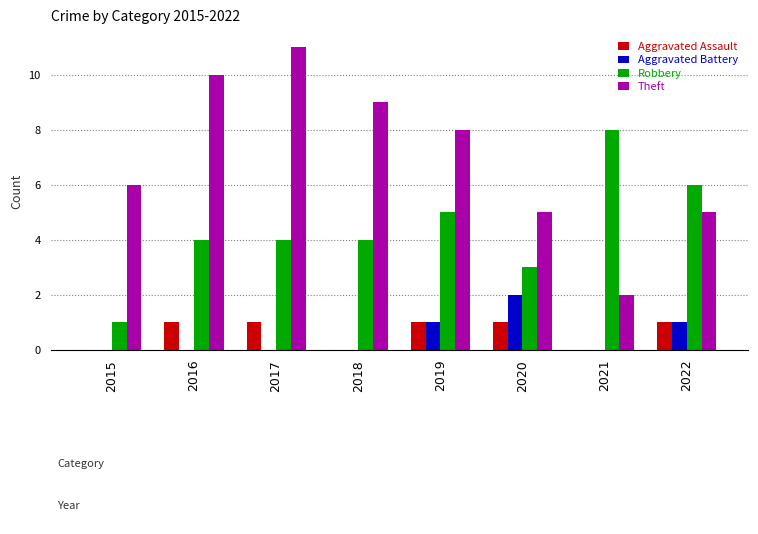

What is the total value across all series at 2019?

15